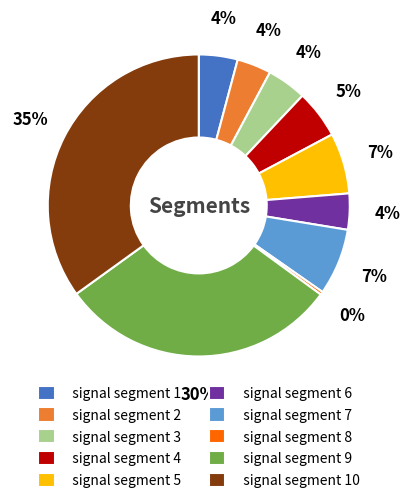

To the nearest percent, what is the average slice percentage?

10%